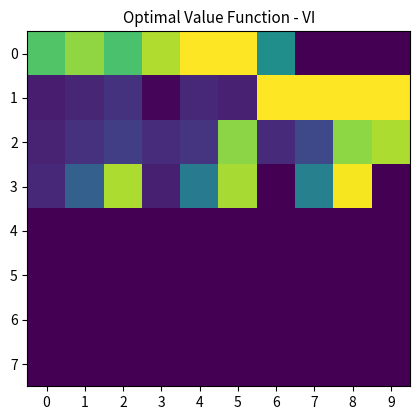

Reading right to left, what are all the values shown in this chart?

0: 9=0.0	8=0.0	7=0.0	6=49.6	5=99.8	4=99.8	3=88.3	2=71.4	1=83.6	0=72.8
1: 9=100.0	8=100.0	7=100.0	6=100.0	5=9.0	4=11.1	3=1.6	2=14.5	1=10.6	0=7.9
2: 9=87.8	8=83.0	7=22.0	6=12.2	5=82.8	4=15.4	3=12.7	2=18.5	1=14.2	0=9.9
3: 9=0.0	8=98.5	7=43.5	6=0.0	5=87.1	4=41.5	3=8.9	2=87.6	1=30.6	0=11.6
4: 9=0.0	8=0.0	7=0.0	6=0.0	5=0.0	4=0.0	3=0.0	2=0.0	1=0.0	0=0.0
5: 9=0.0	8=0.0	7=0.0	6=0.0	5=0.0	4=0.0	3=0.0	2=0.0	1=0.0	0=0.0
6: 9=0.0	8=0.0	7=0.0	6=0.0	5=0.0	4=0.0	3=0.0	2=0.0	1=0.0	0=0.0
7: 9=0.0	8=0.0	7=0.0	6=0.0	5=0.0	4=0.0	3=0.0	2=0.0	1=0.0	0=0.0